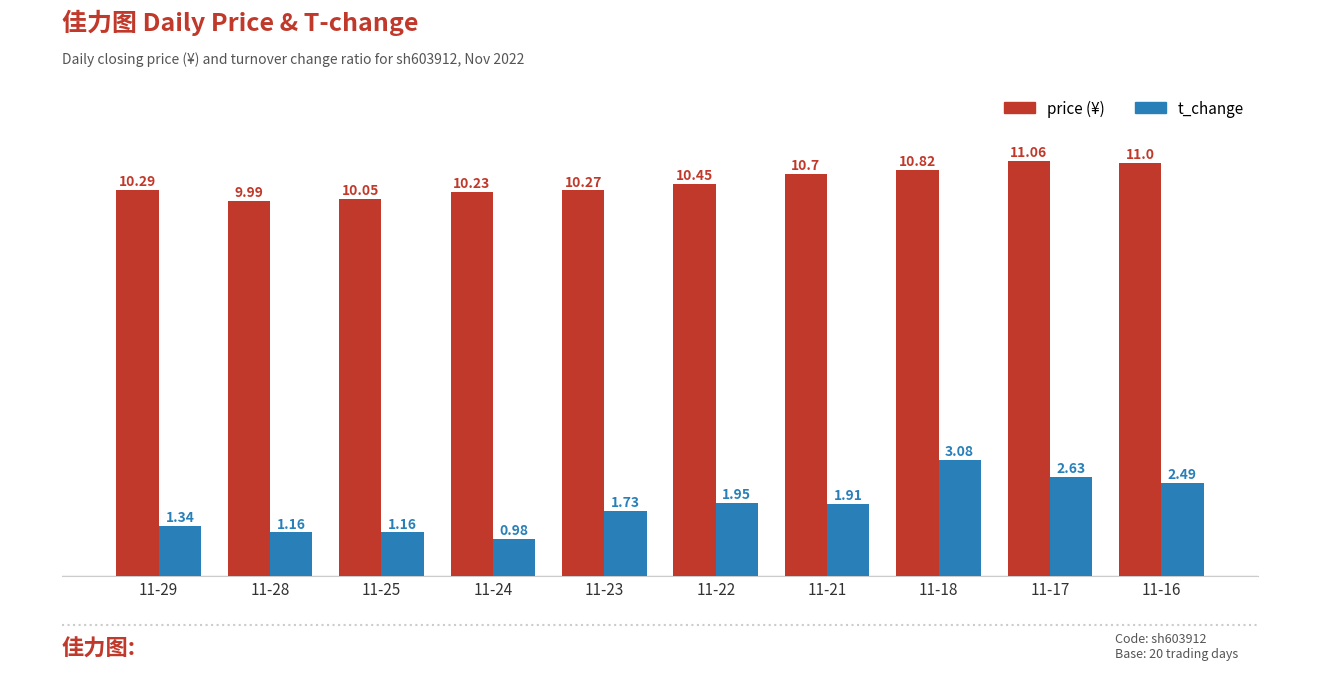

What is the difference between the highest and lowest values at 11-28?

8.8